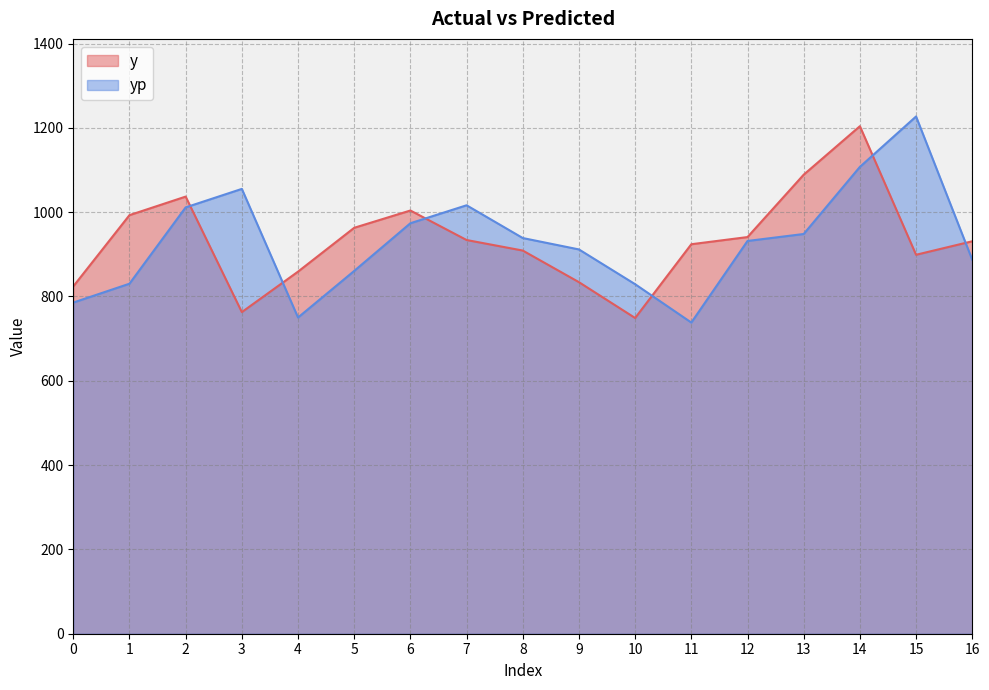

How many interior local peaks does the y series have?

3